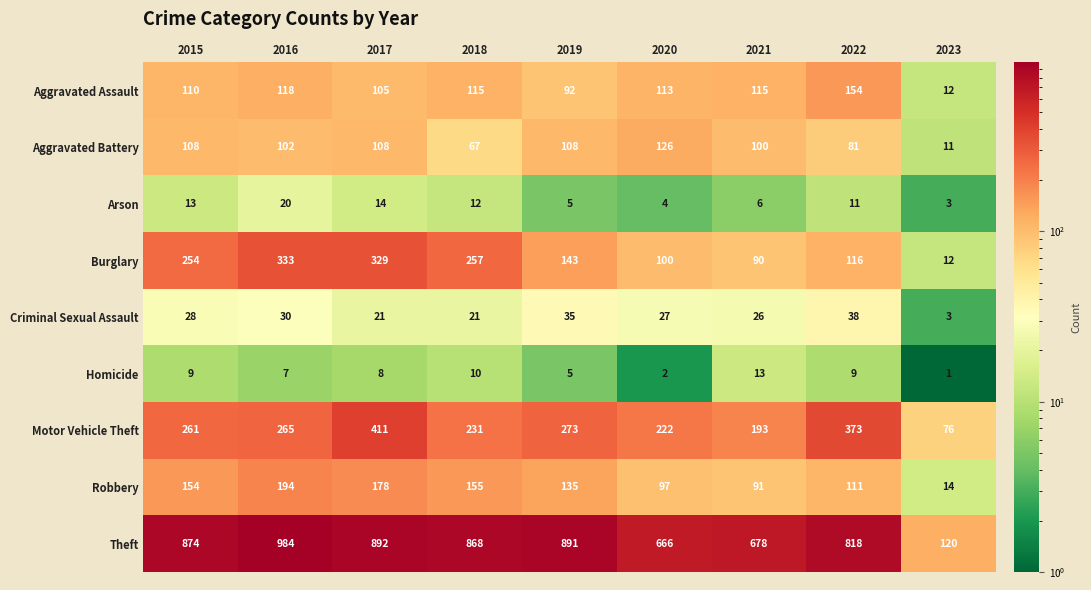

At how many categories does at least one series exceed 825?

5